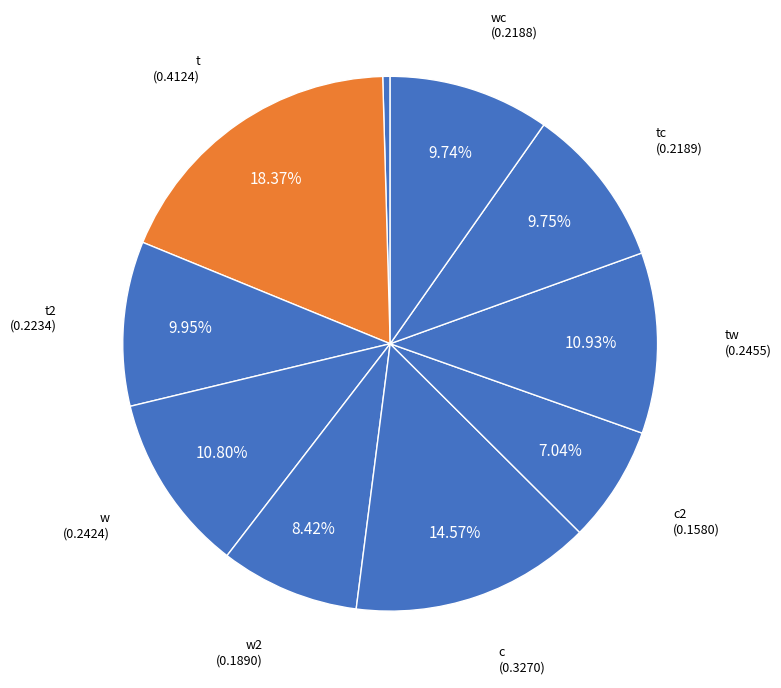

How many segments does this pie chart have?

10